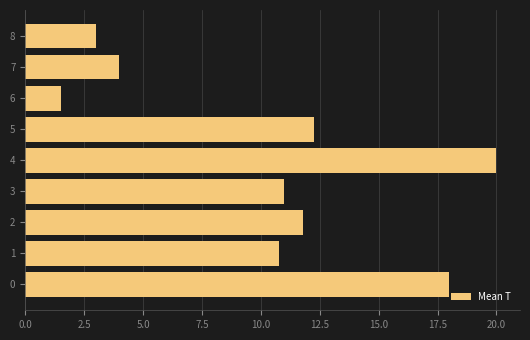

What is the difference between the second highest and second lowest values?

15.0